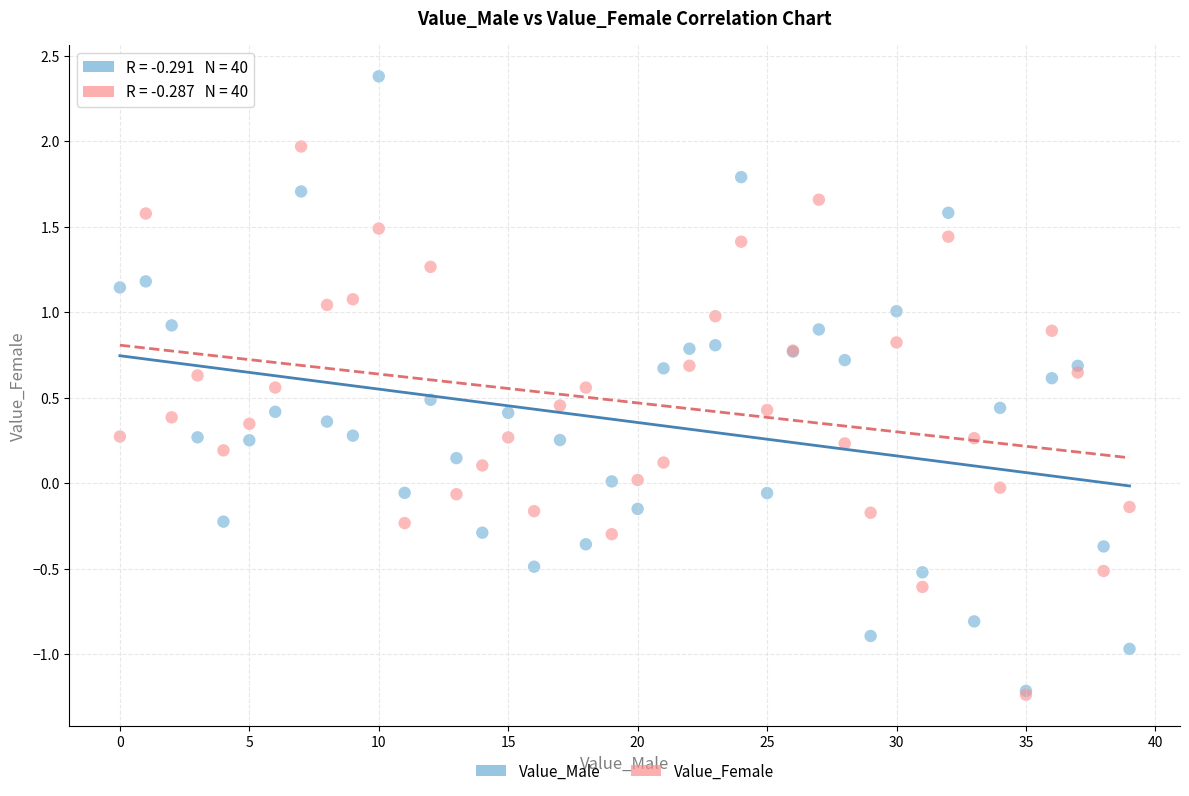

Which series contains the highest Y value?

Value_Male